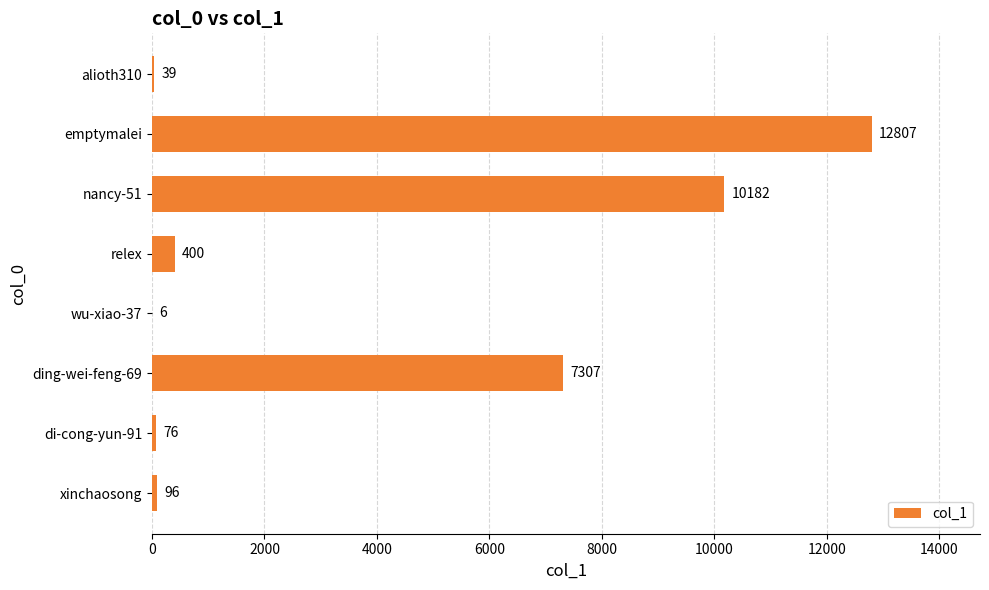

Where is the data nearest to the value 6406?

ding-wei-feng-69